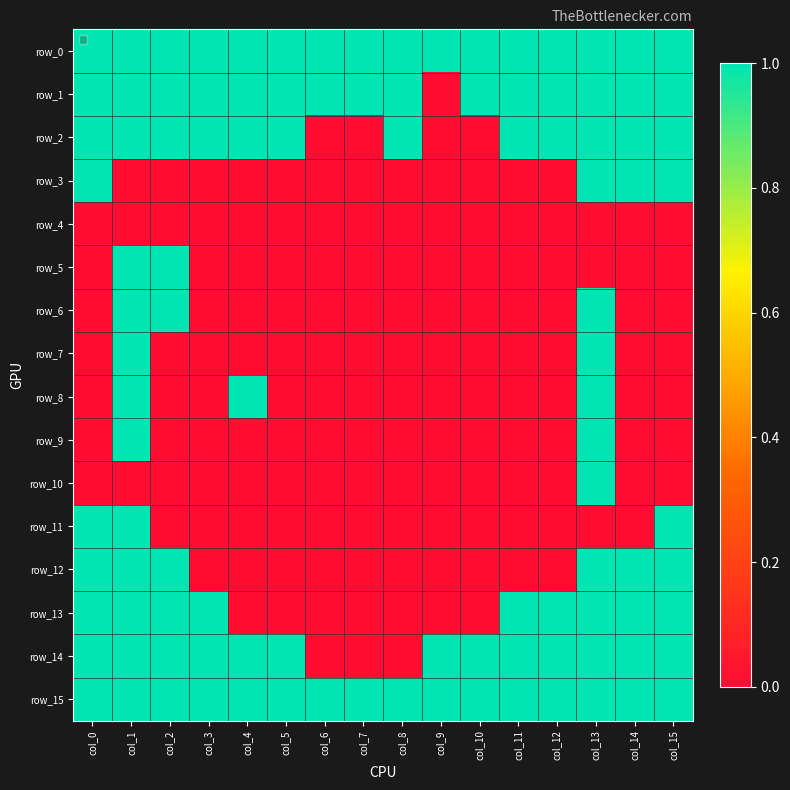

True or false: row_10 has a value of 0 at col_4.

True